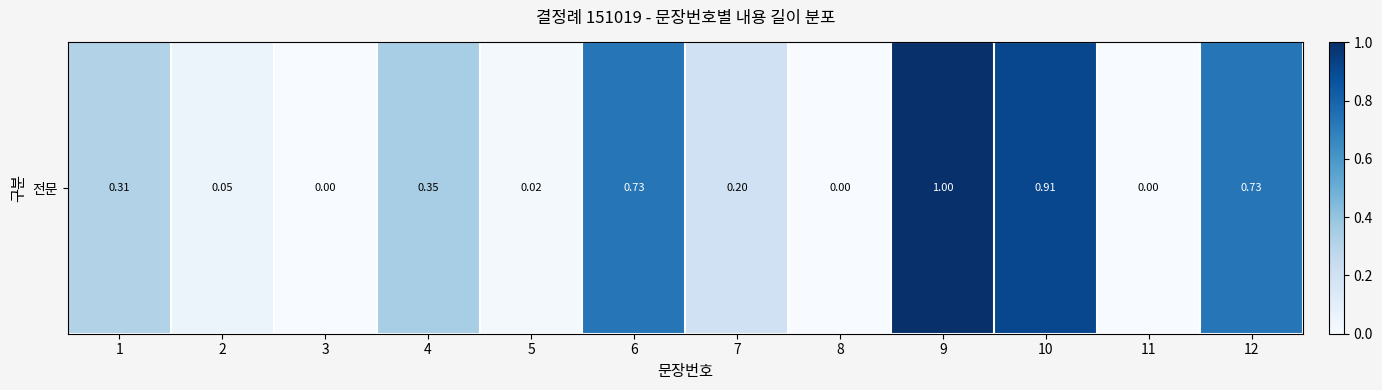

Read the value at 2.

0.1